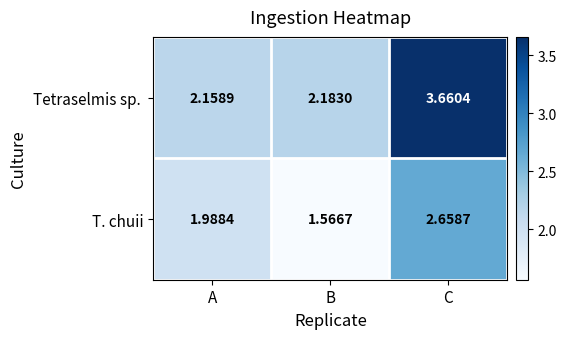

At which category is the sum across all series the highest?

C